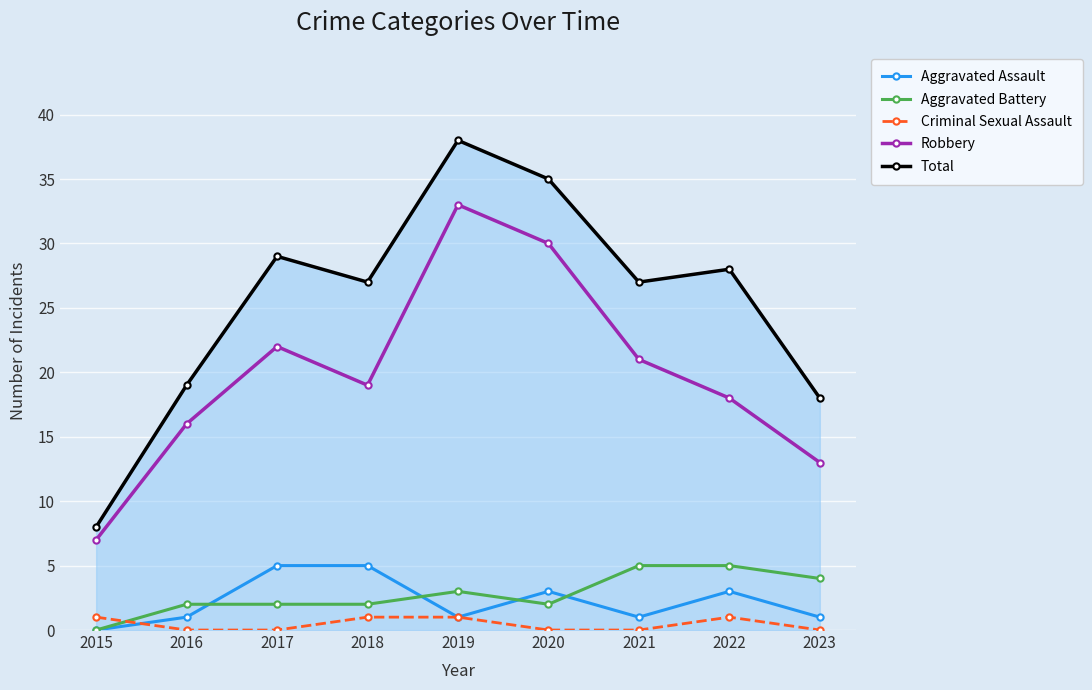

True or false: Aggravated Assault has more than 1 interior local peaks.

True